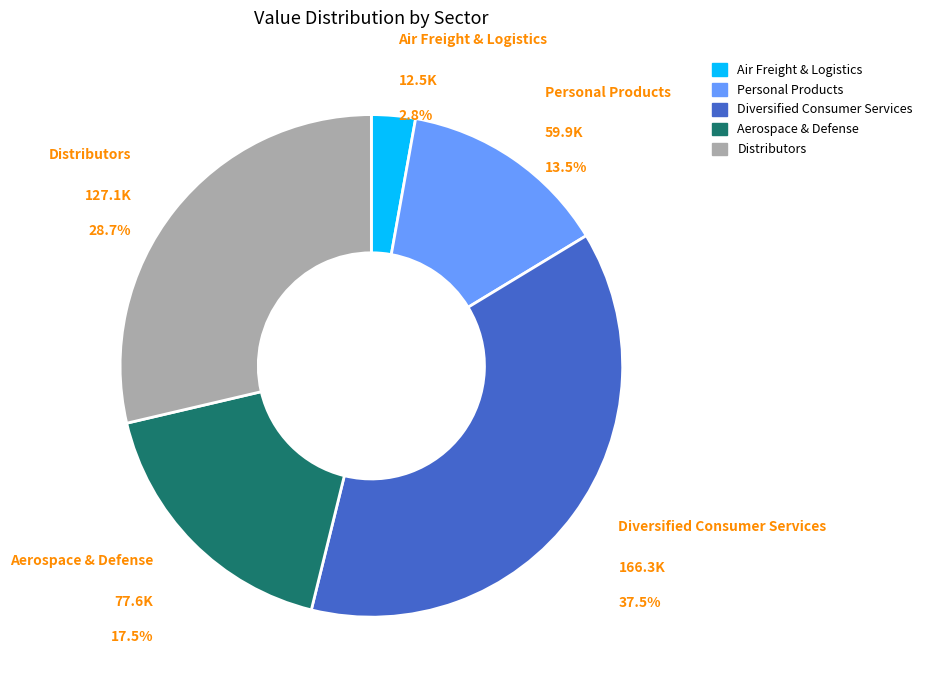

Between Aerospace & Defense and Distributors, which is larger?

Distributors